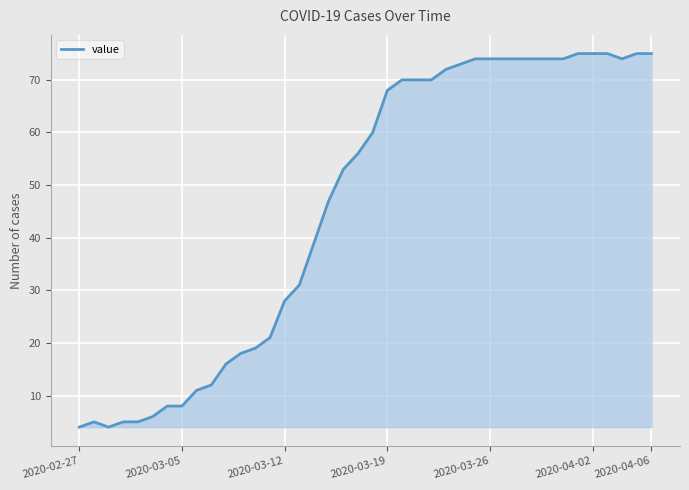

What is the difference between the maximum and minimum values?

71